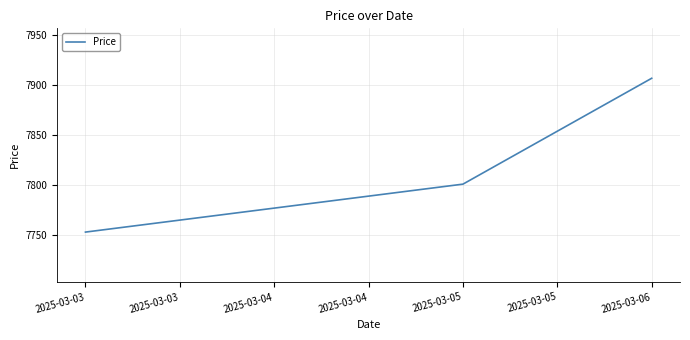

Which has a higher value, 2025-03-04 or 2025-03-03?

2025-03-04